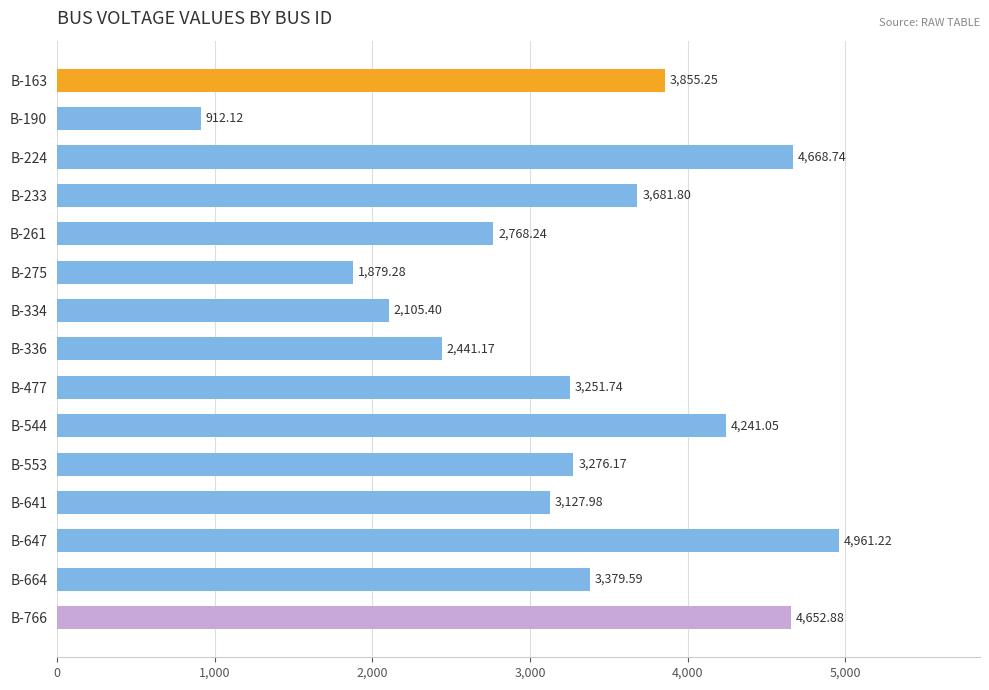

Does the chart contain any negative values?

No